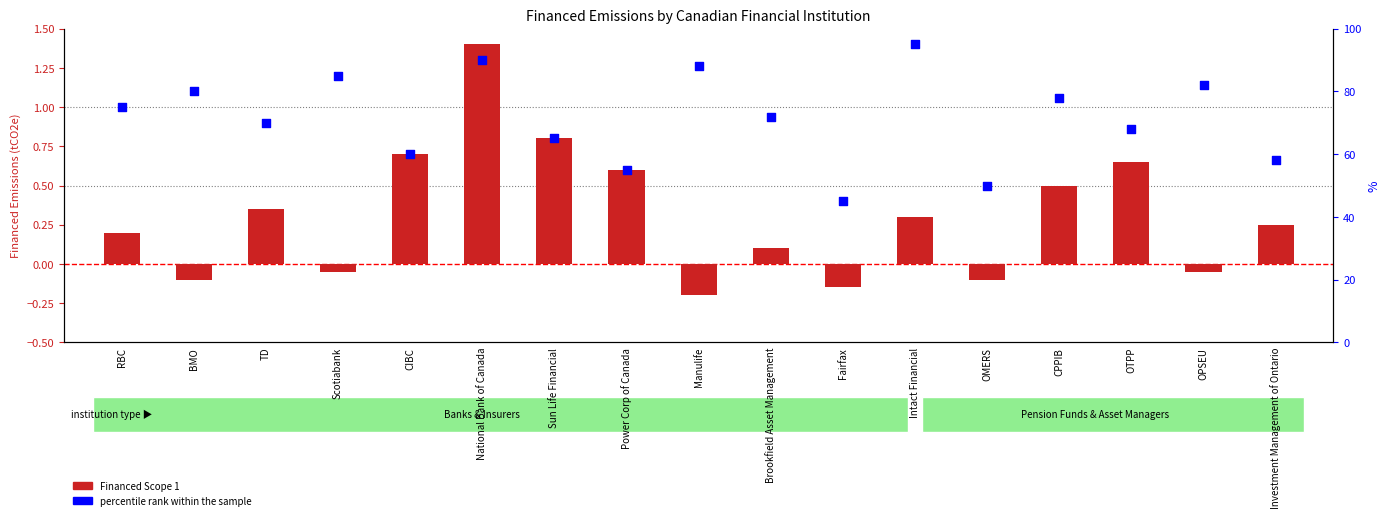

What is the total value across all series at OPSEU?

82.0